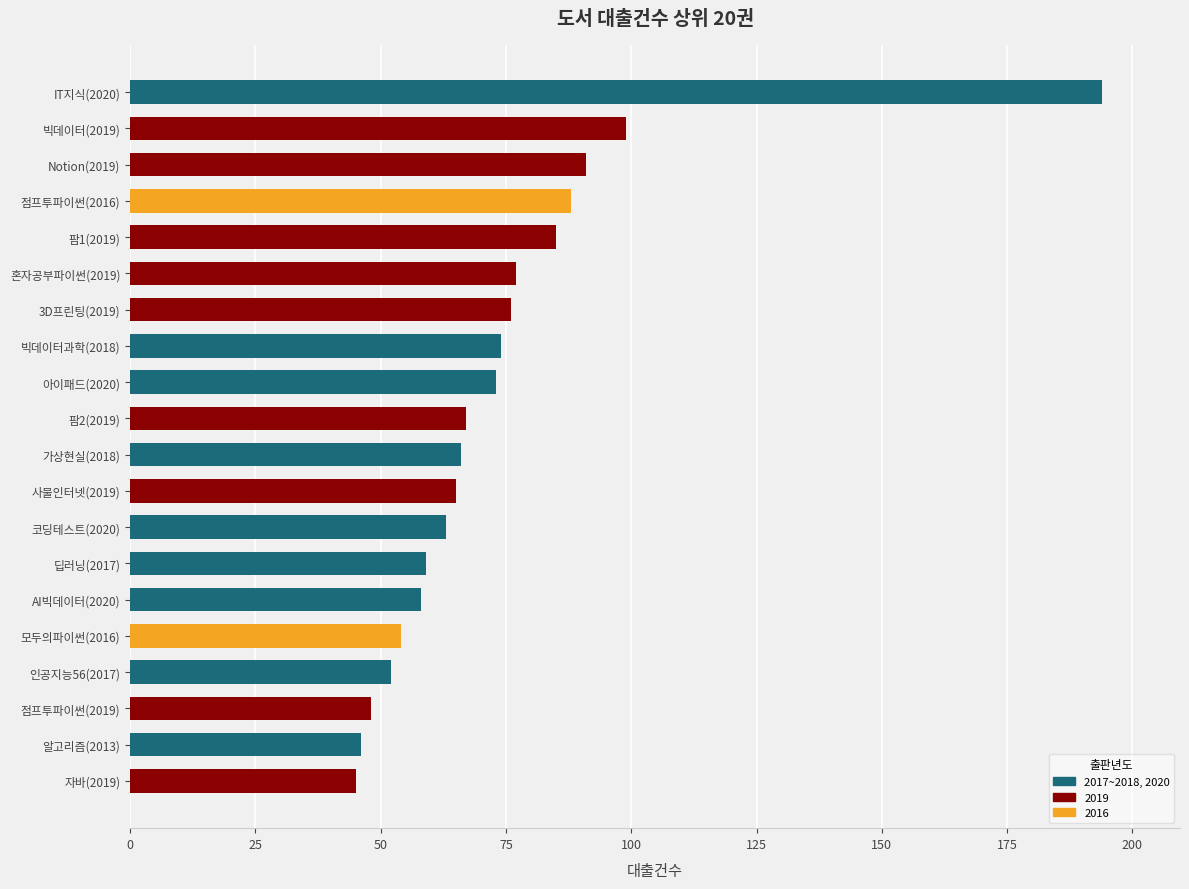

What is the difference between the maximum and minimum values?

149